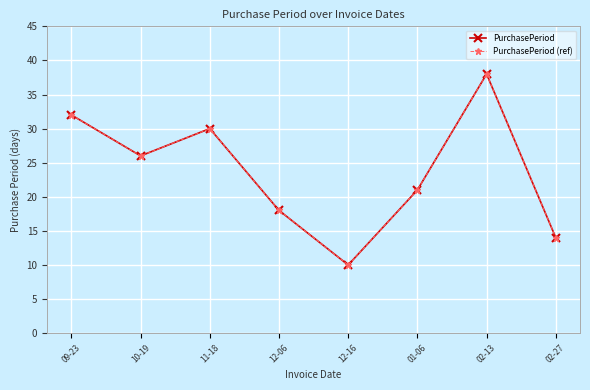

What is the label of the 5th point from the left?

12-16